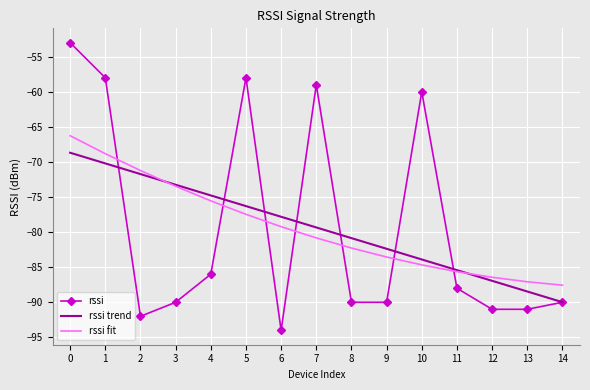

What is the difference between the rssi trend values at 3 and 11?

12.2